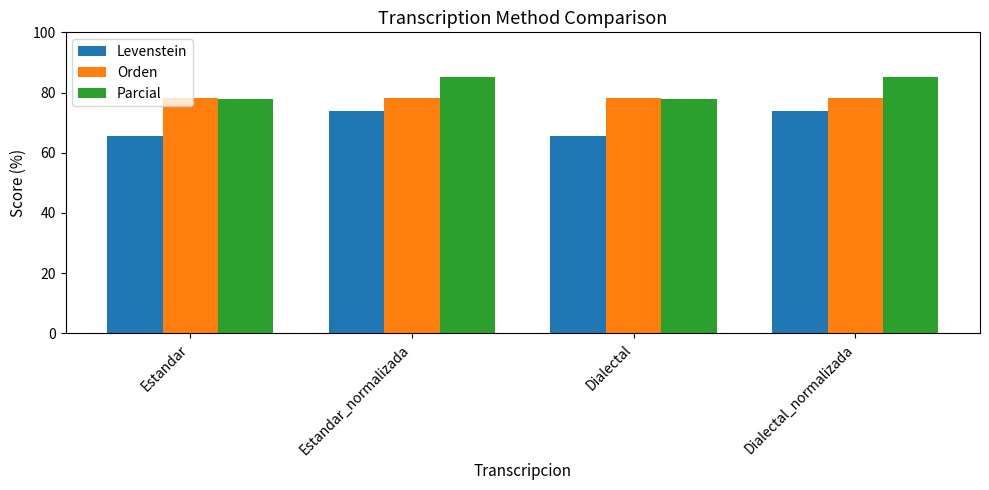

At how many categories does at least one series exceed 72?

4